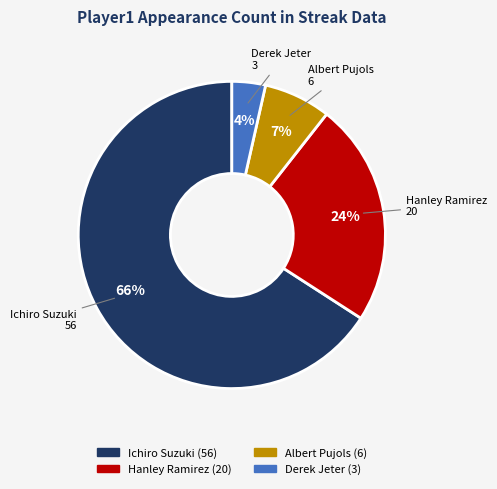

Which slice is the smallest?

Derek Jeter